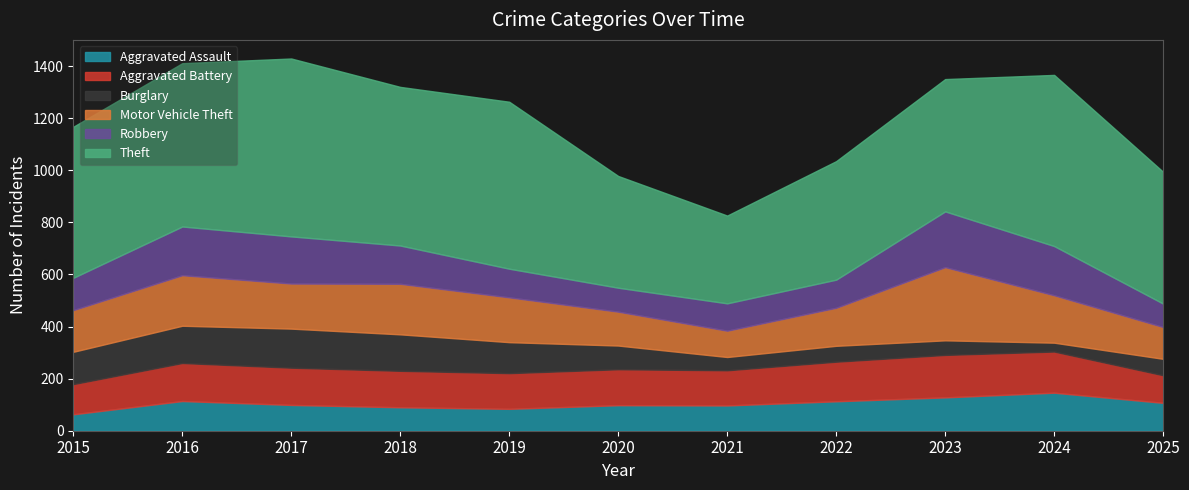

At which category does Aggravated Battery reach its first local peak?

2016